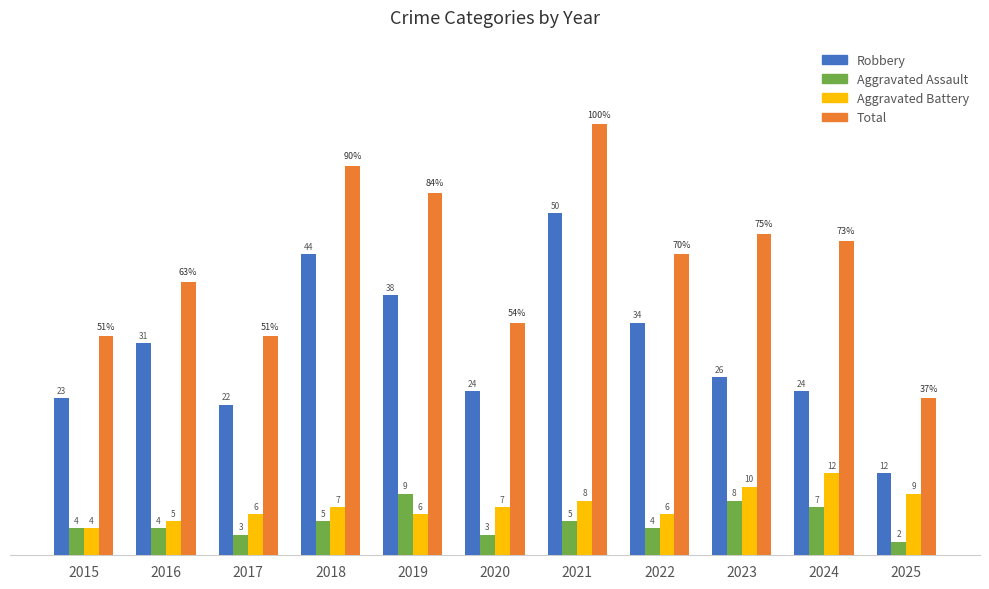

At 2018, list the series in order from largest to smallest.

Total, Robbery, Aggravated Battery, Aggravated Assault